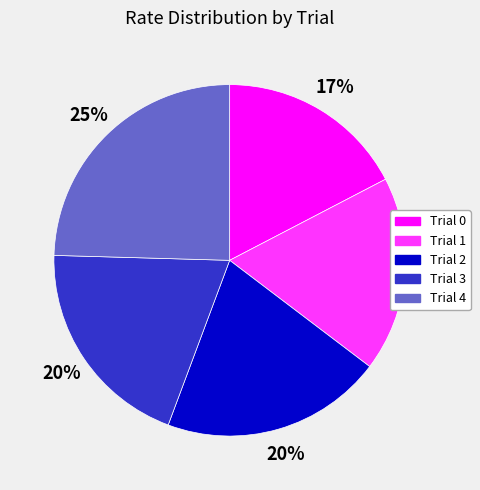

What percentage is the Trial 4 slice, to the nearest percent?

25%